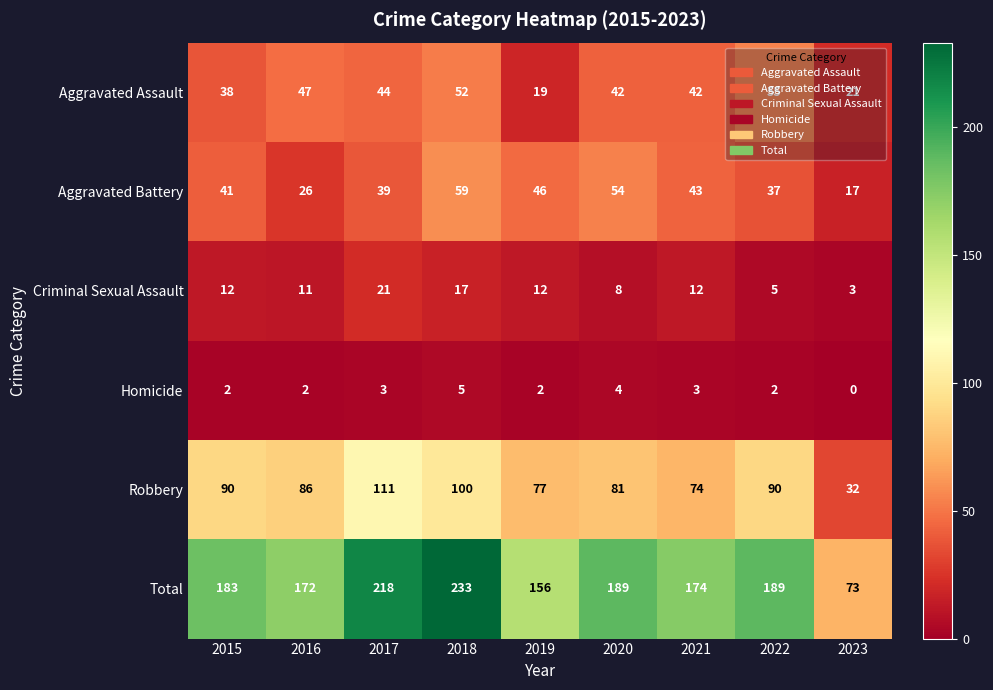

At which category is the sum across all series the highest?

2018